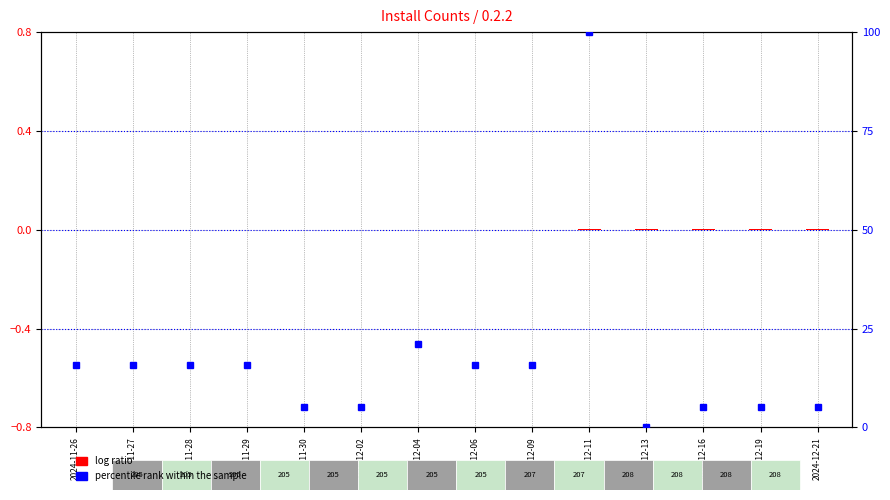

The log ratio series shows -0.0 at 2024-11-26. True or false?

True